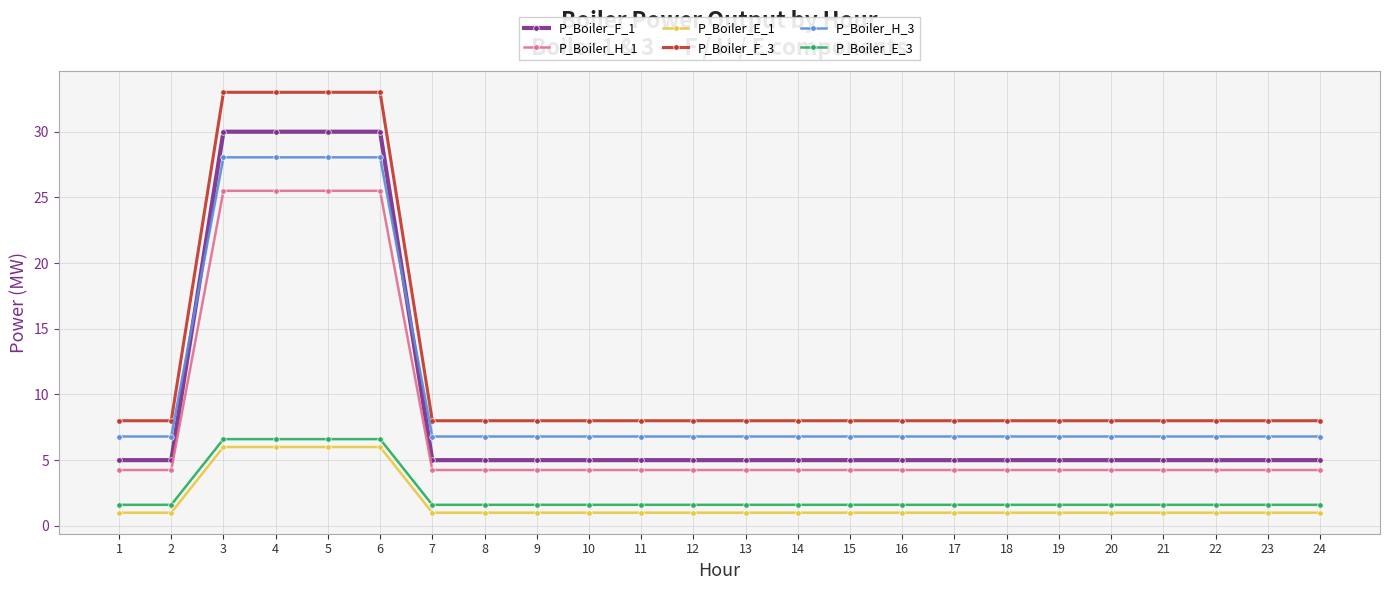

What is the approximate value of P_Boiler_E_3 at 3?

6.6